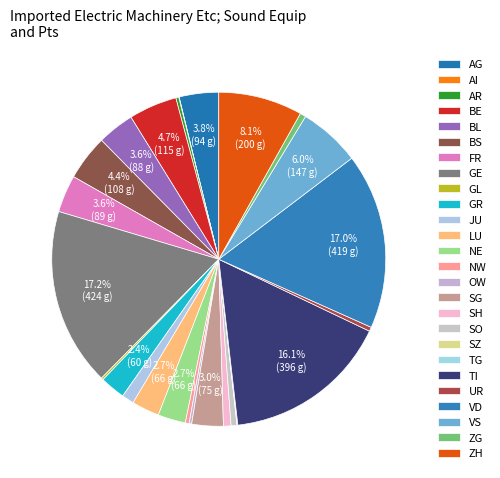

Is there a majority slice in this chart?

No